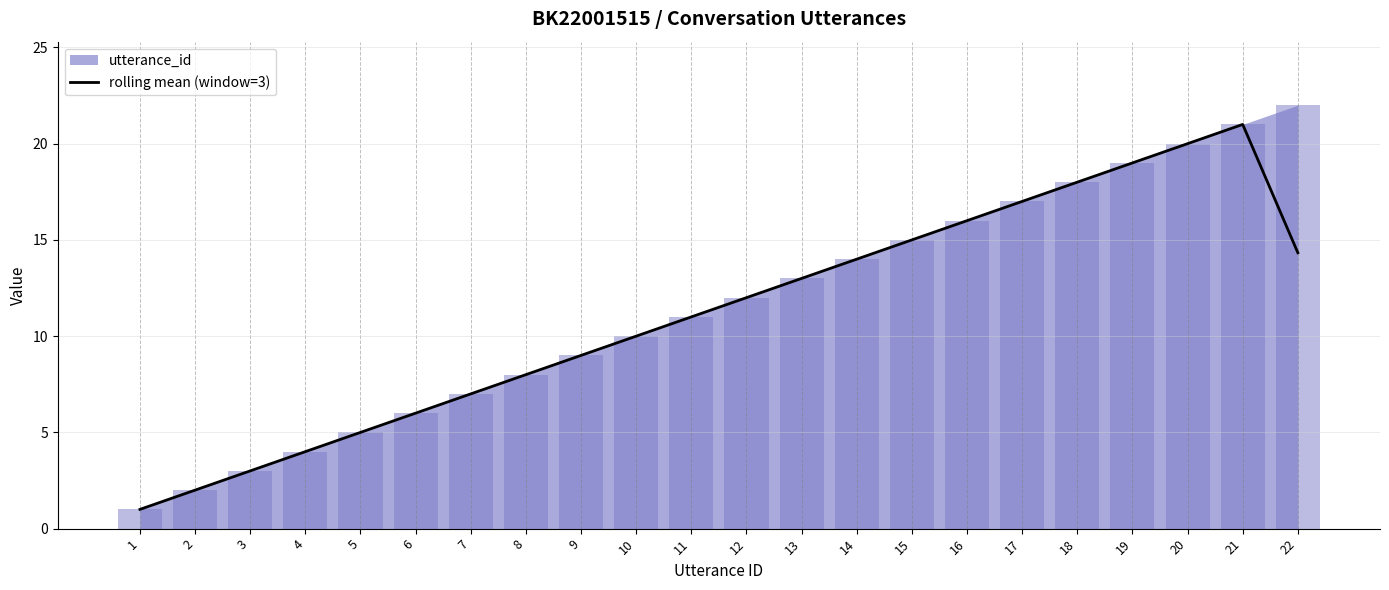

Is it true that rolling mean (window=3) equals 27.5 at 20?

False